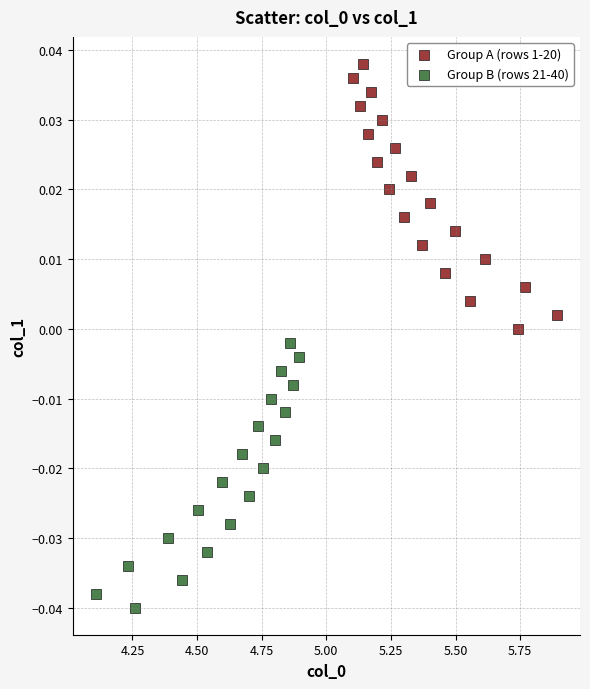

Which series contains the highest Y value?

Group A (rows 1-20)